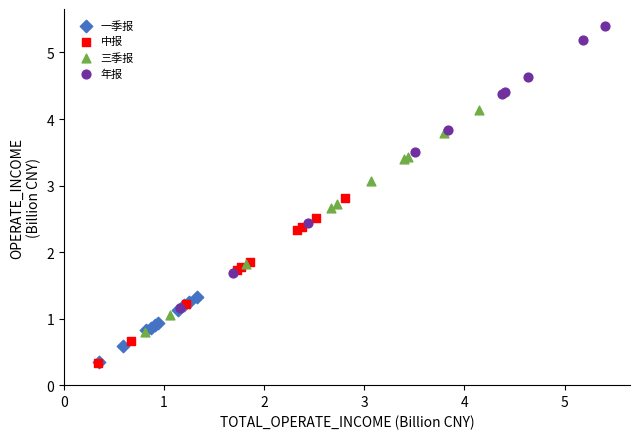

What are all the series names shown in the legend?

一季报, 中报, 三季报, 年报